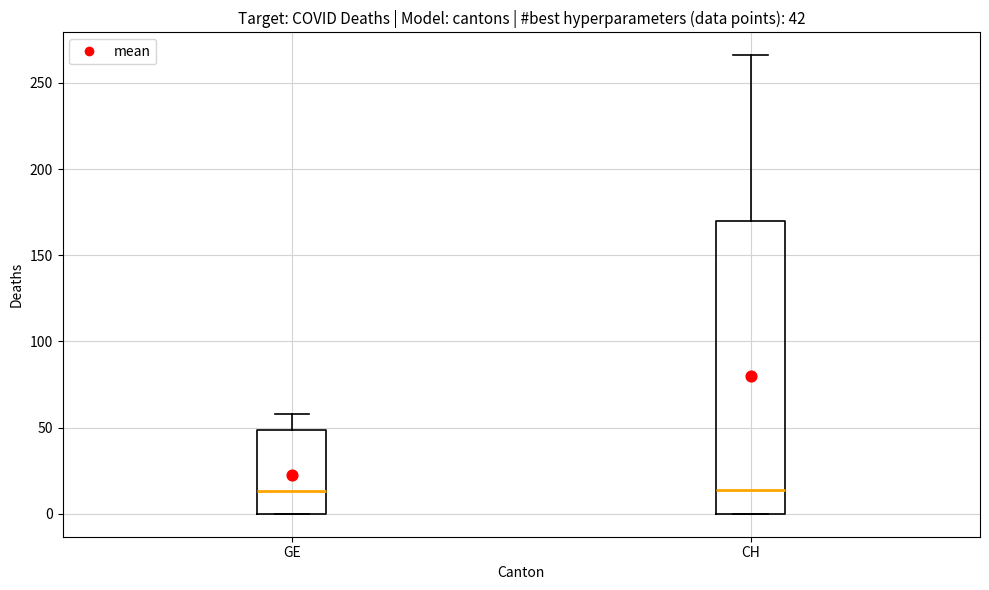

Which box is the tallest, from its lower edge to its upper edge?

CH